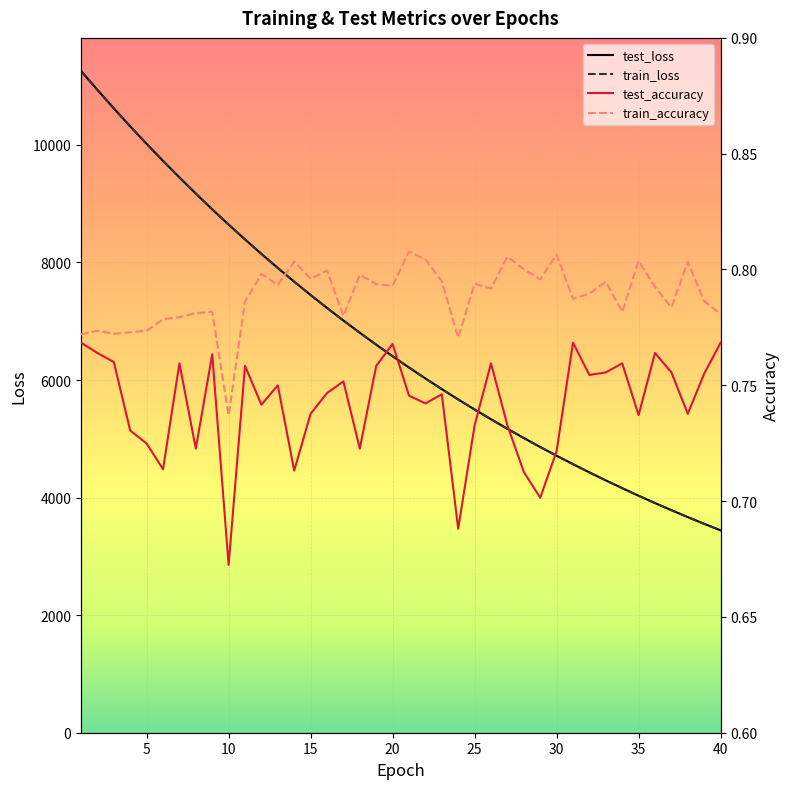

True or false: test_accuracy and train_loss intersect in this chart.

False